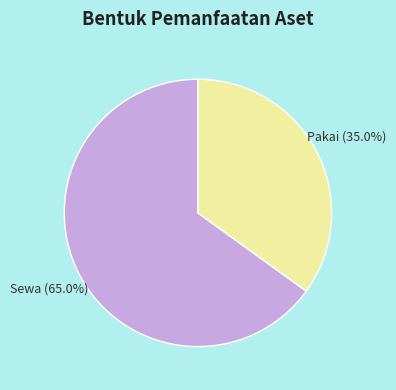

Is there a majority slice in this chart?

Yes